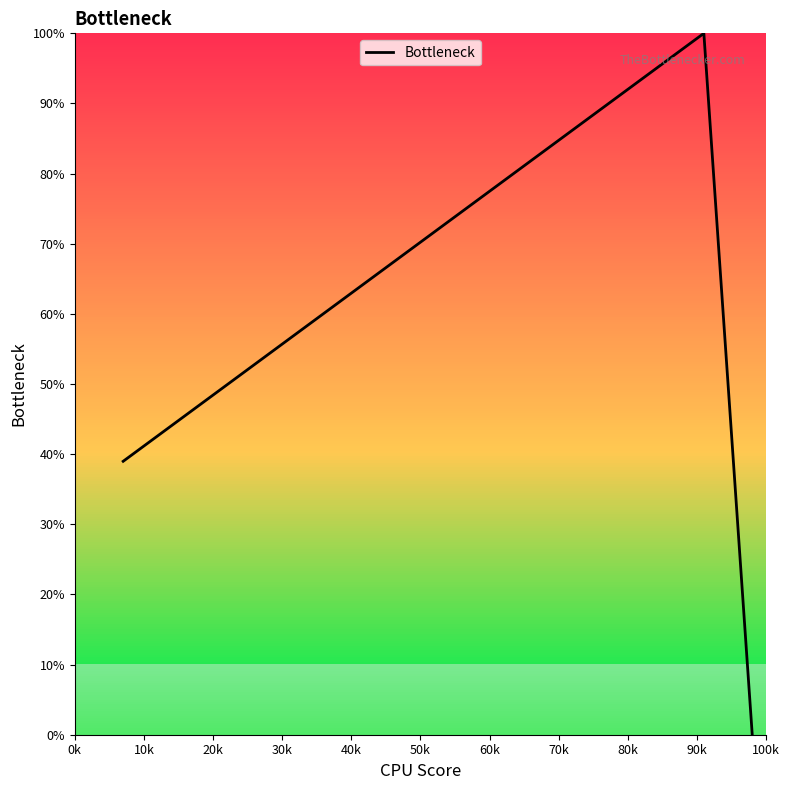

Count the number of values greater than 69.

7